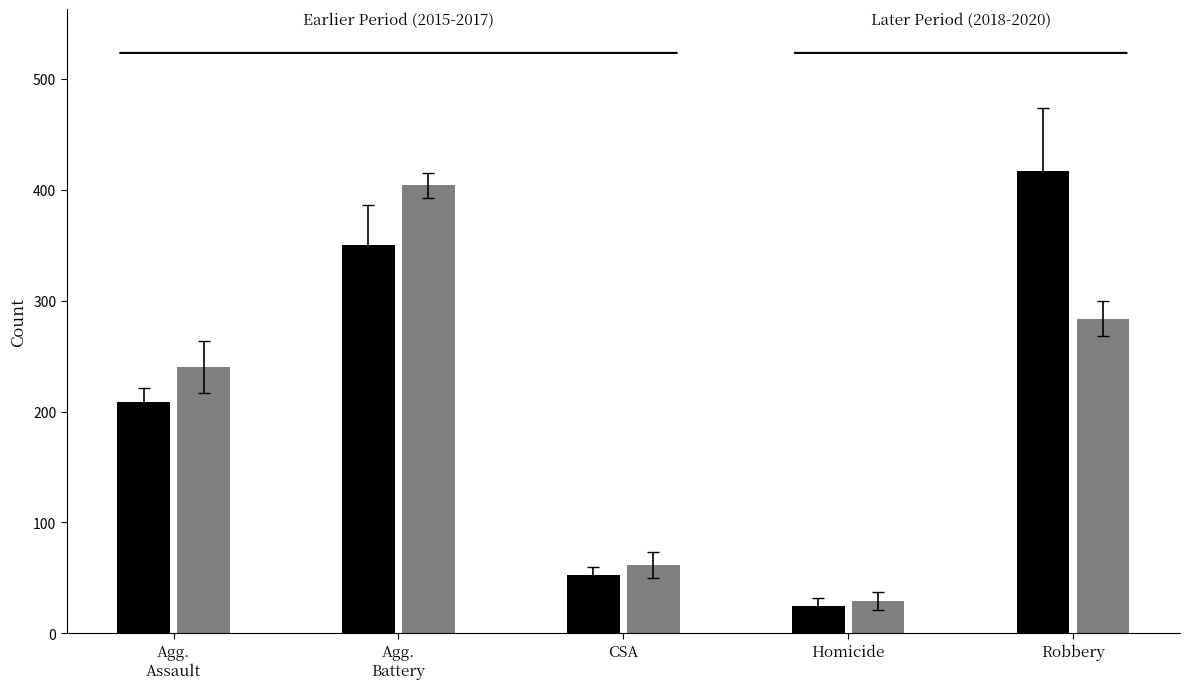

What is the greatest value displayed?

417.0